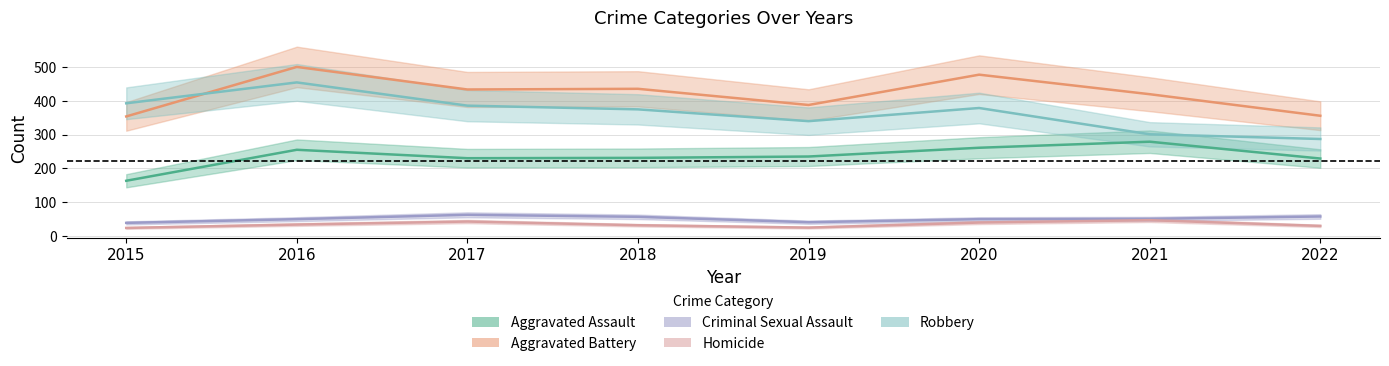

What is the difference between the maximum and second lowest values in the Robbery series?

154